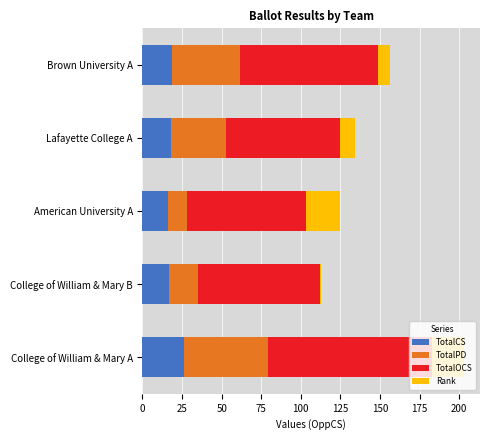

Count the number of data series in this chart.

4